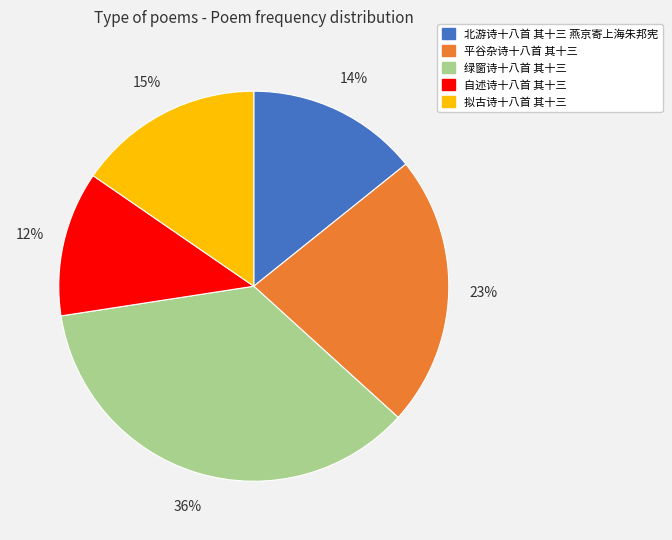

Is the sum of 平谷杂诗十八首 其十三 and 北游诗十八首 其十三 燕京寄上海朱邦宪 greater than half?

No